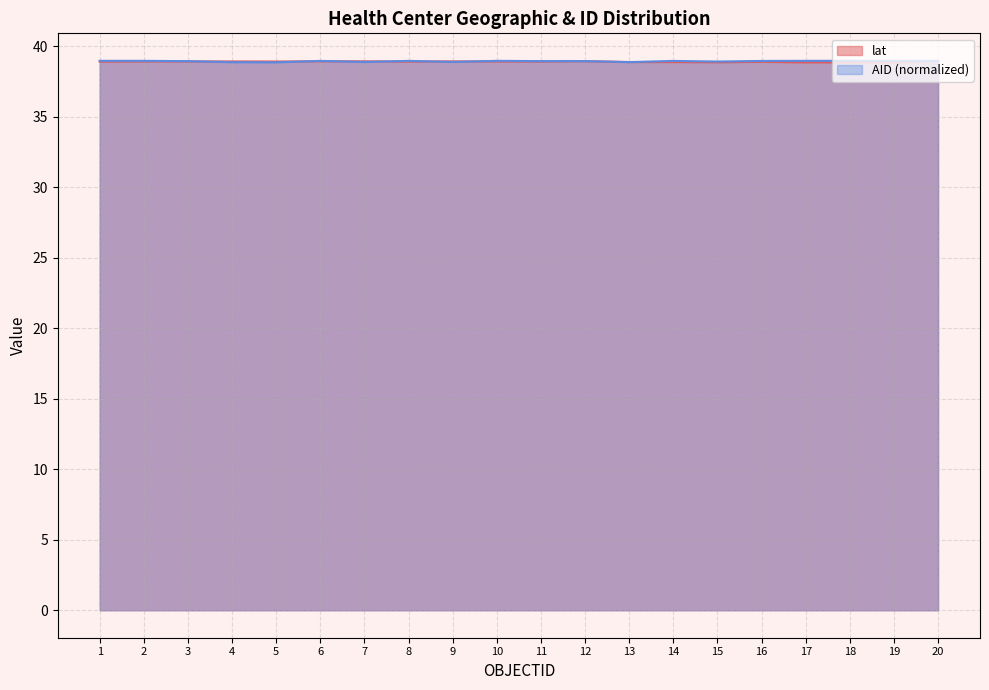

Which series changed the most between 14 and 18?

lat